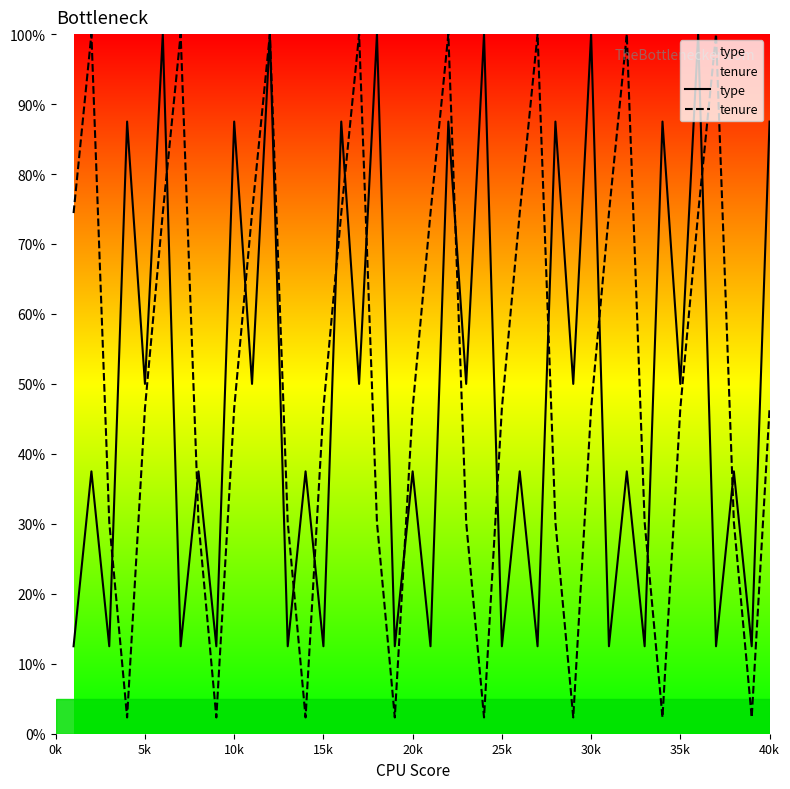

After their last crossing, which series has the higher values: type or tenure?

type